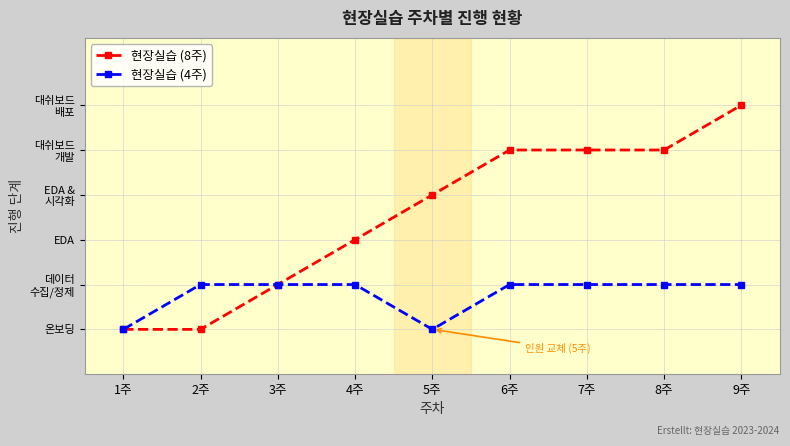

Which series has the largest total across all categories?

현장실습 (8주)